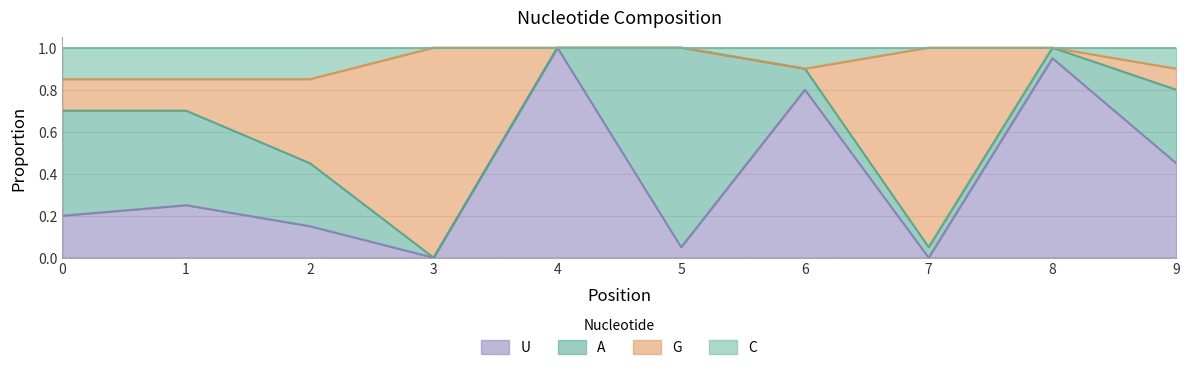

Rank the categories by U value from lowest to highest.

3, 7, 5, 2, 0, 1, 9, 6, 8, 4